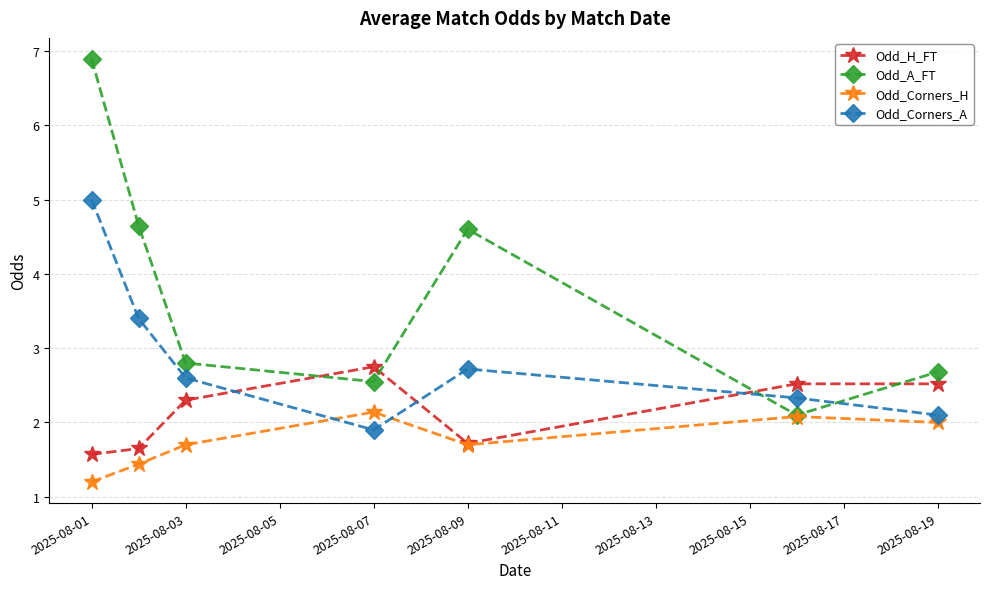

At how many categories does at least one series exceed 3?

3